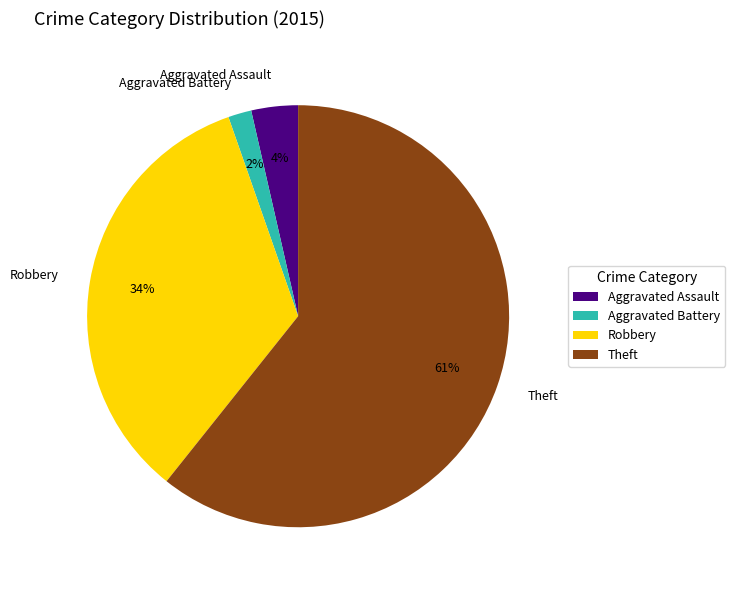

The Theft slice represents 70% of the pie. True or false?

False